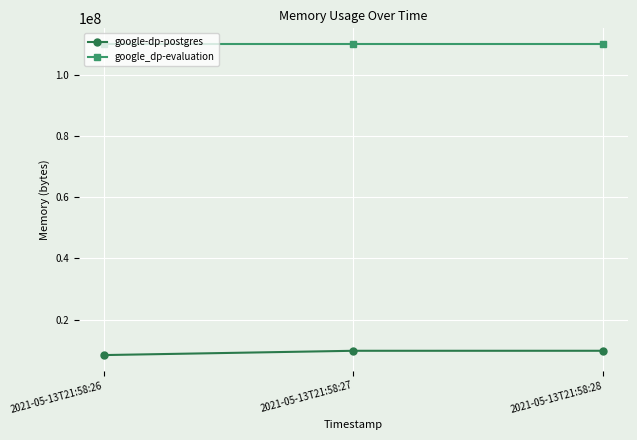

What is the value of the google_dp-evaluation point at the 2nd from the left?

110223360